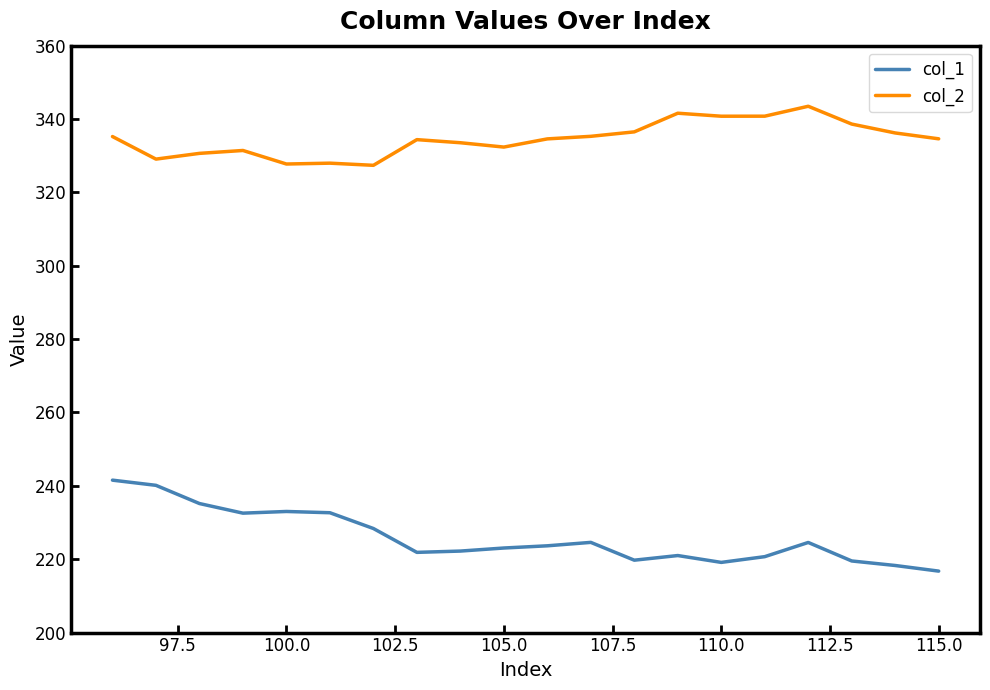

List the series in order of their overall mean, lowest first.

col_1, col_2